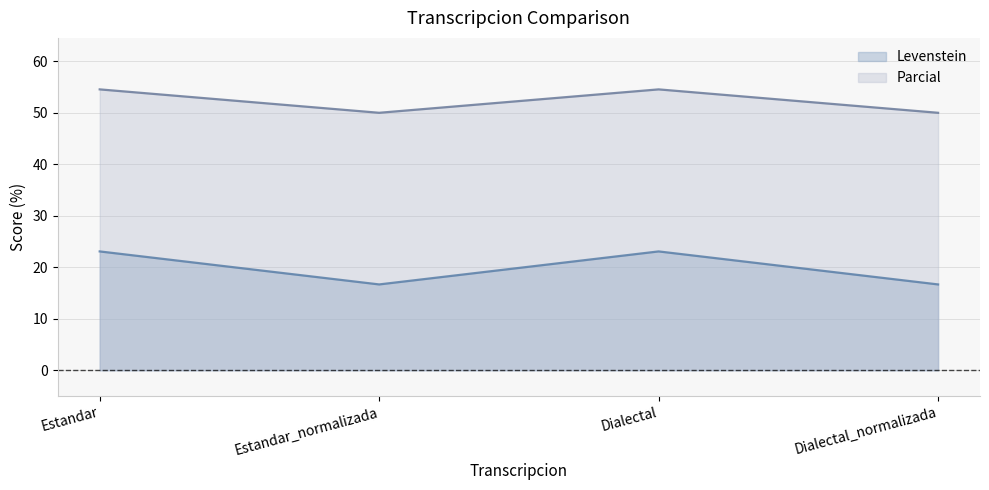

Reading right to left, list all the values displayed in this chart.

Levenstein: Dialectal_normalizada=16.7	Dialectal=23.1	Estandar_normalizada=16.7	Estandar=23.1
Parcial: Dialectal_normalizada=50.0	Dialectal=54.5	Estandar_normalizada=50.0	Estandar=54.5